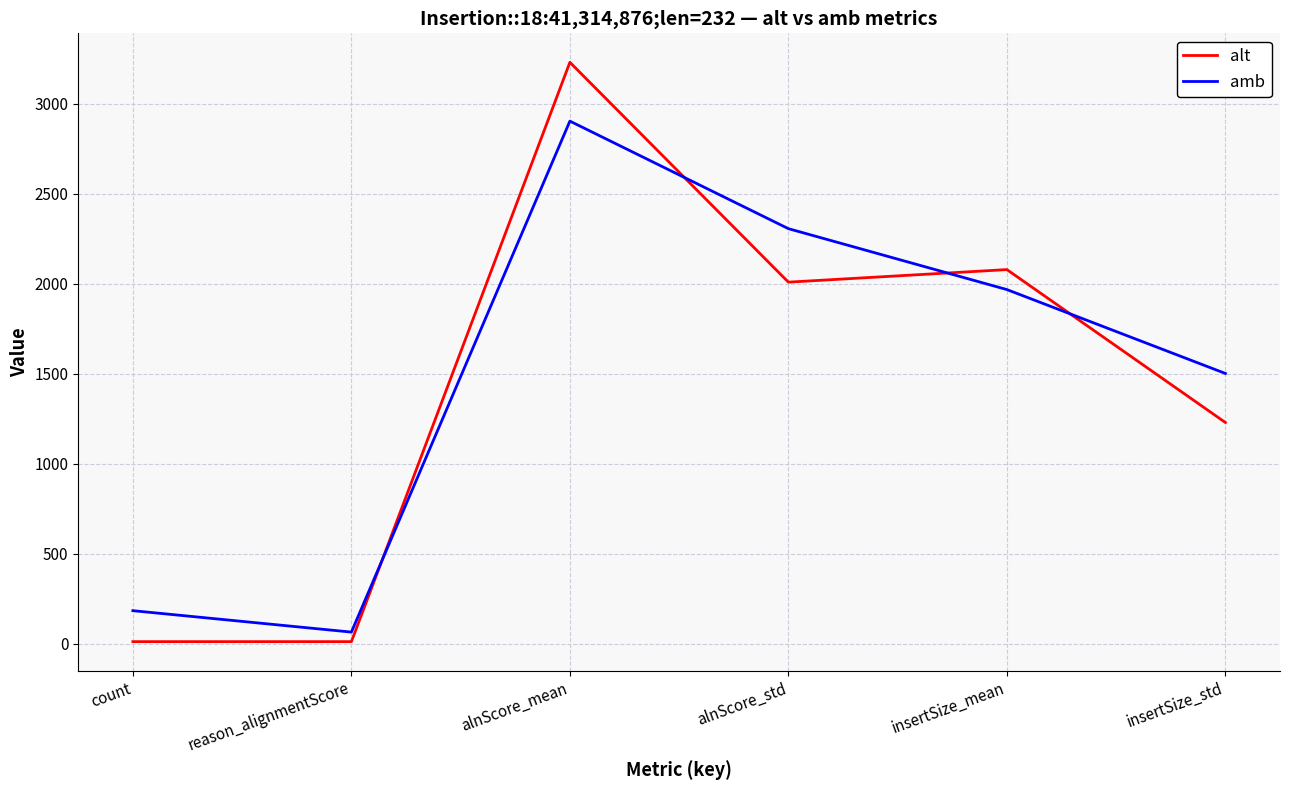

Where is amb nearest to the value 1483?

insertSize_std